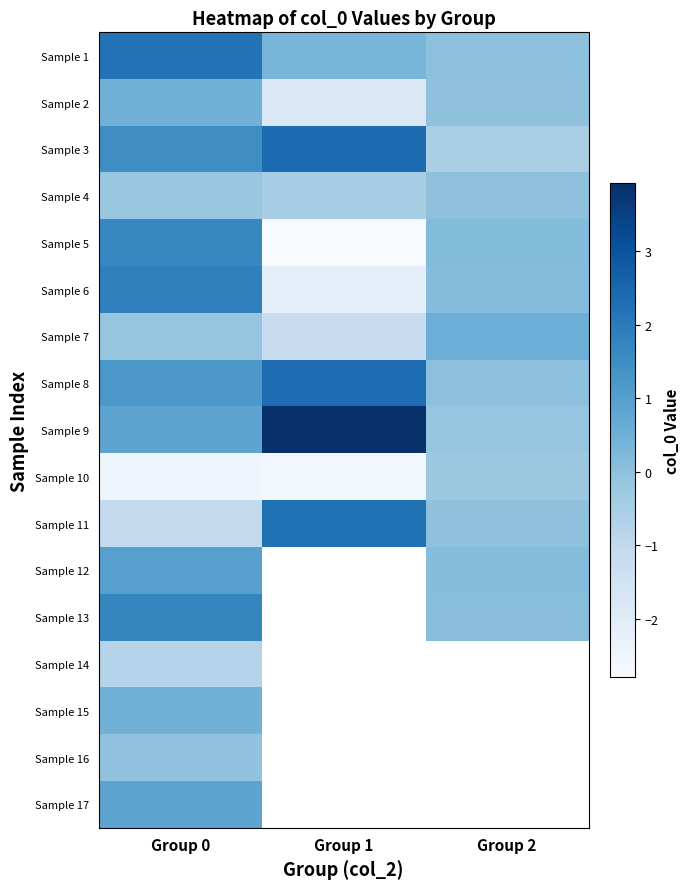

Which series has the widest spread of values?

Sample 5